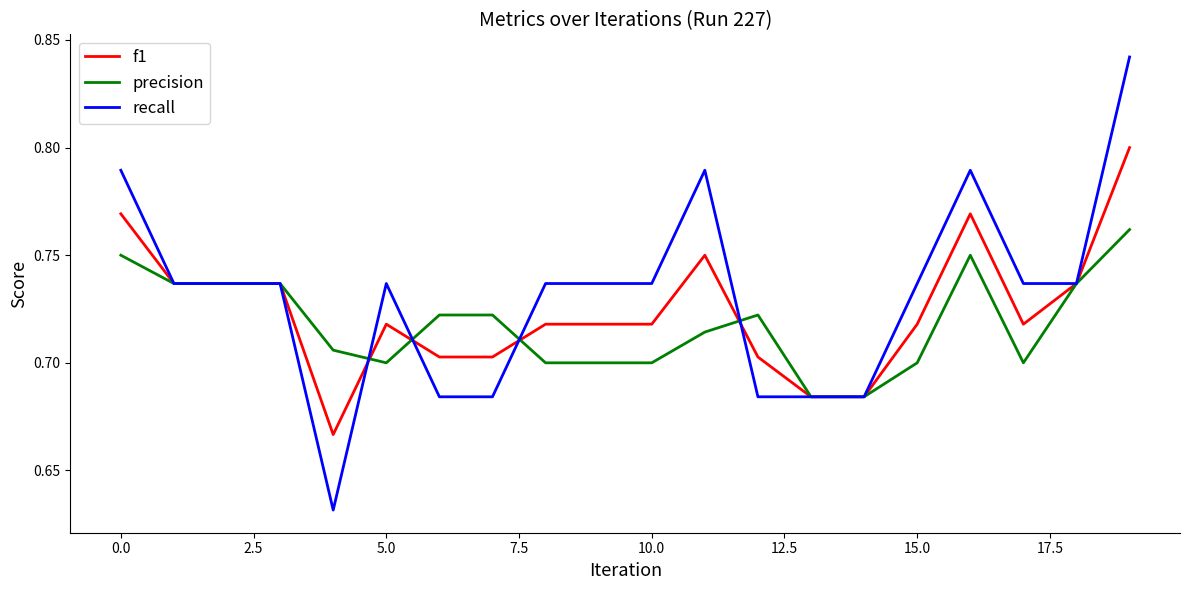

Rank the series by their maximum value, from lowest to highest.

precision, f1, recall